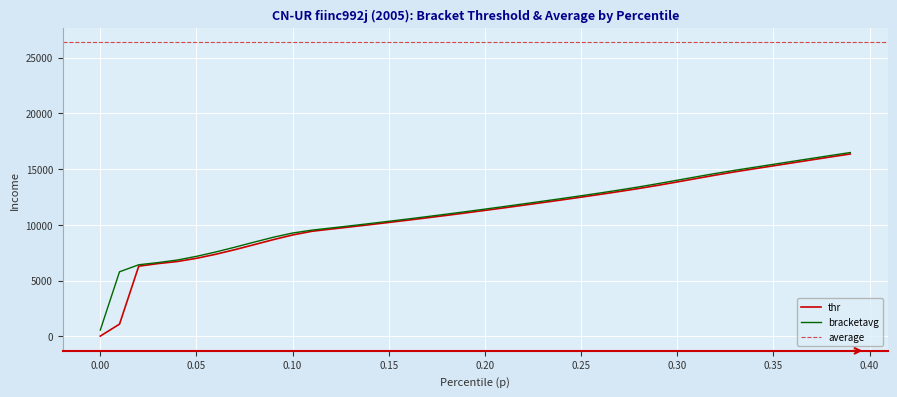

At how many categories does at least one series exceed 4413?

39